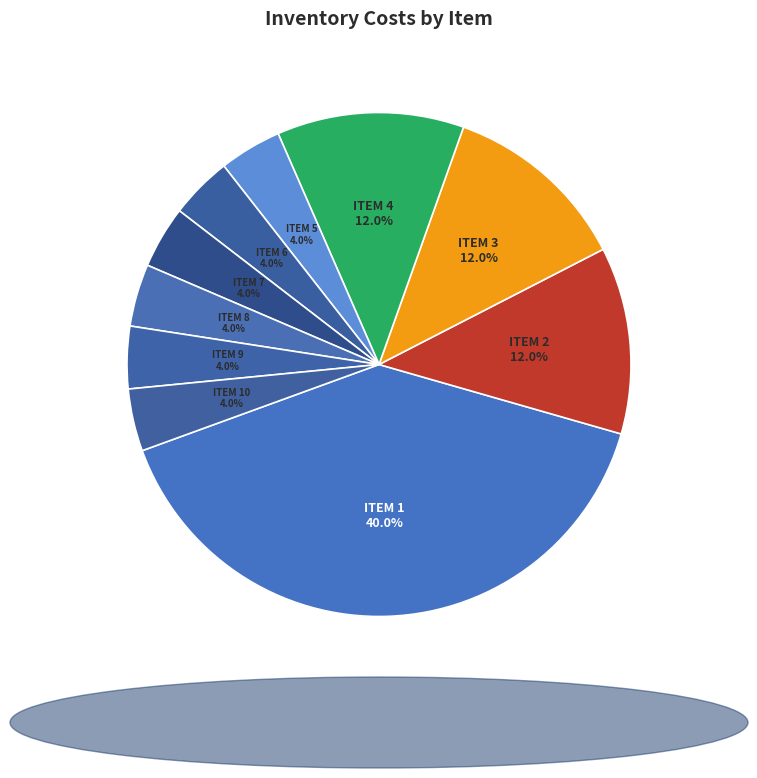

How many slices are in this pie chart?

10